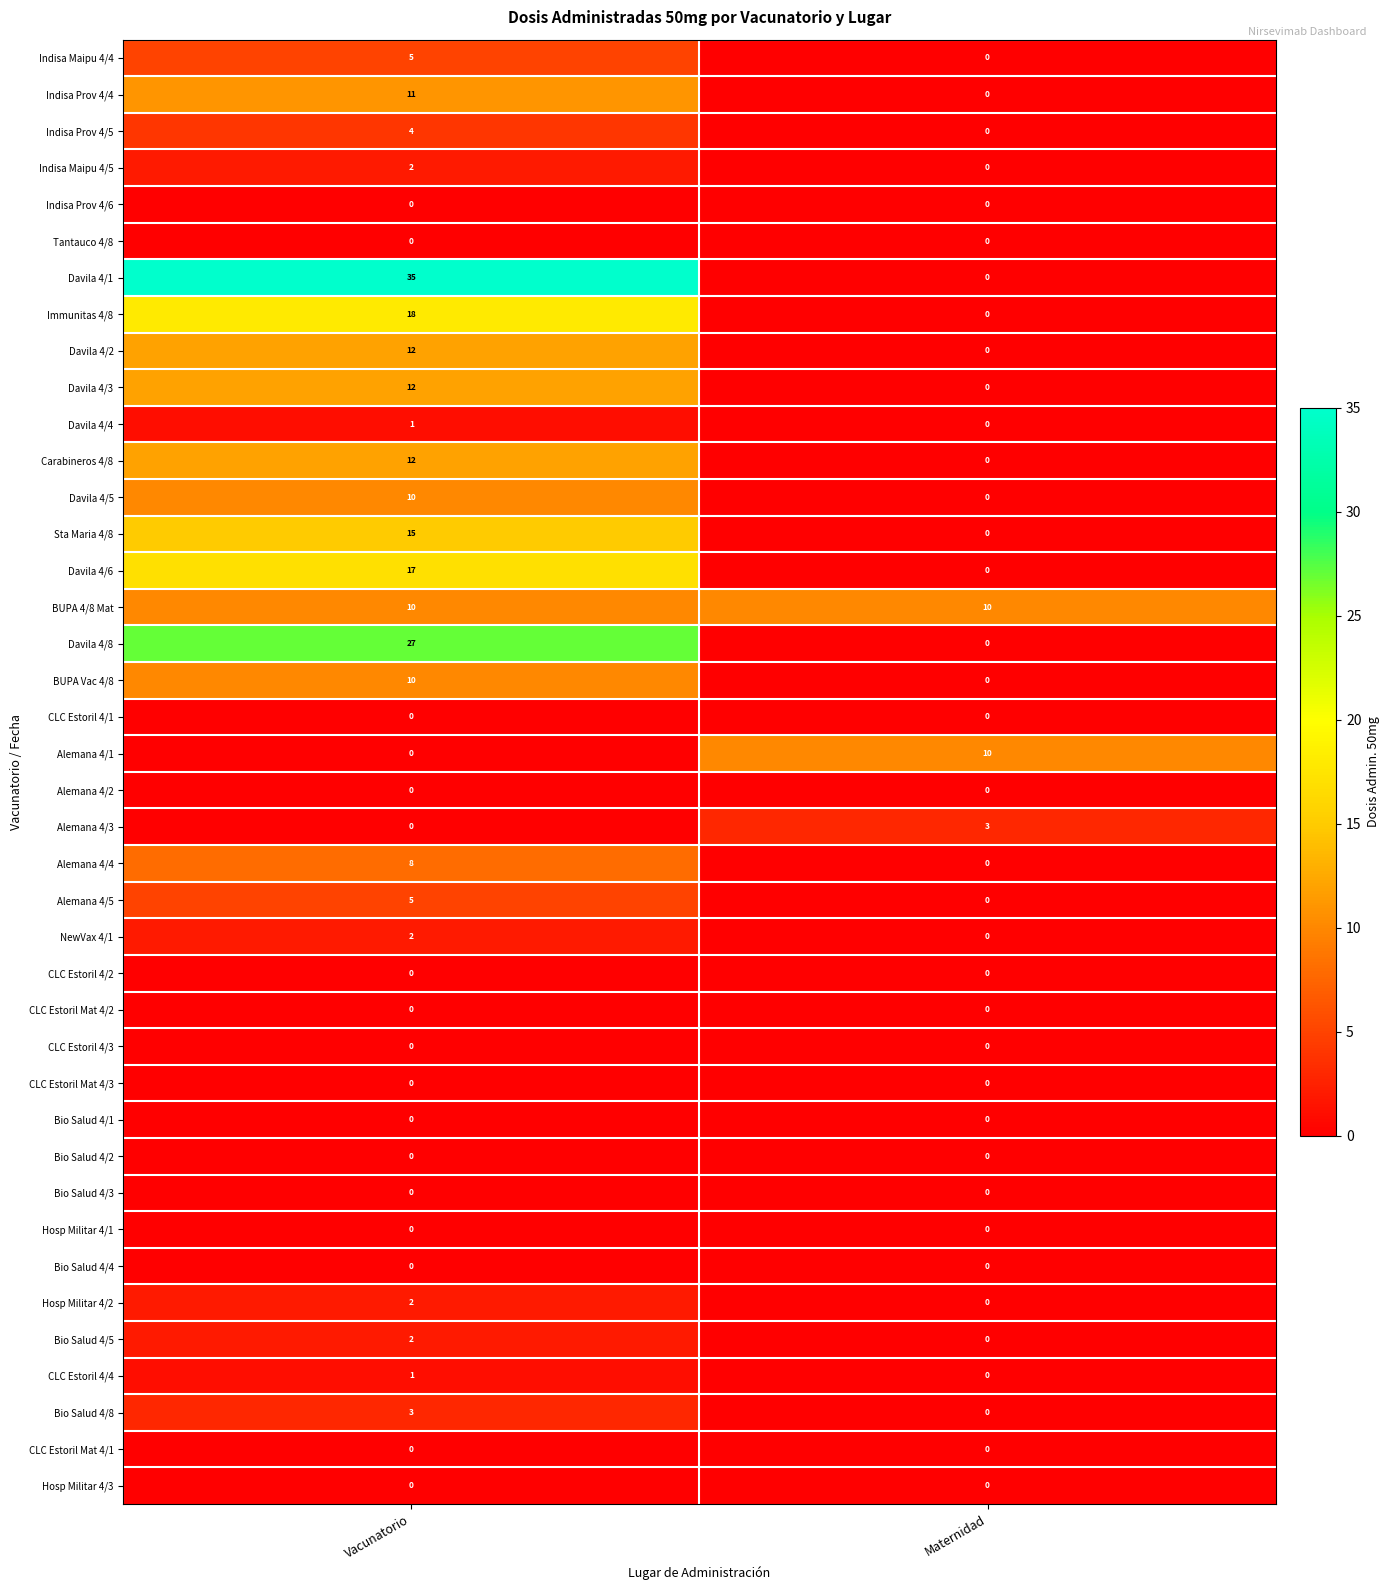

The Bio Salud 4/5 series shows 0 at Maternidad. True or false?

True